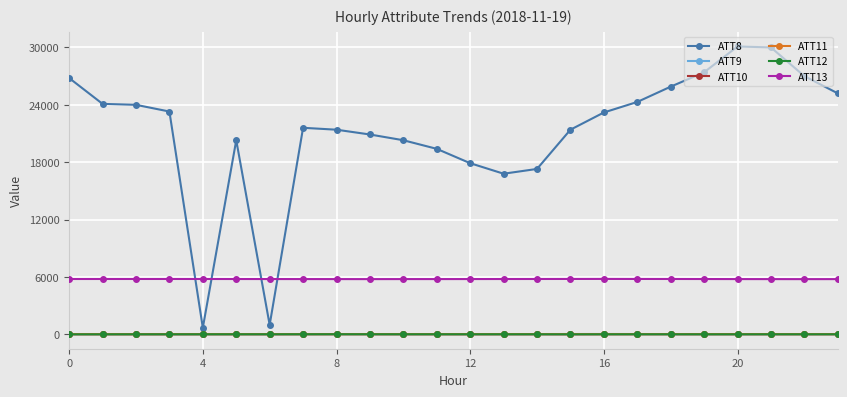

Which series has the largest total across all categories?

ATT8